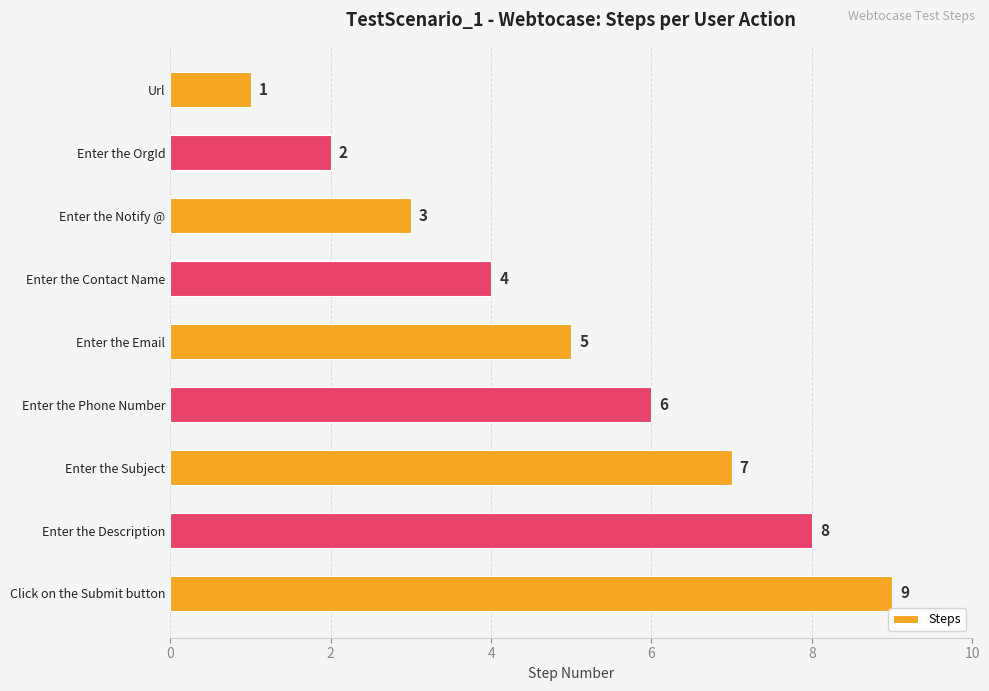

The chart shows a value of 7 at Enter the Subject. True or false?

True